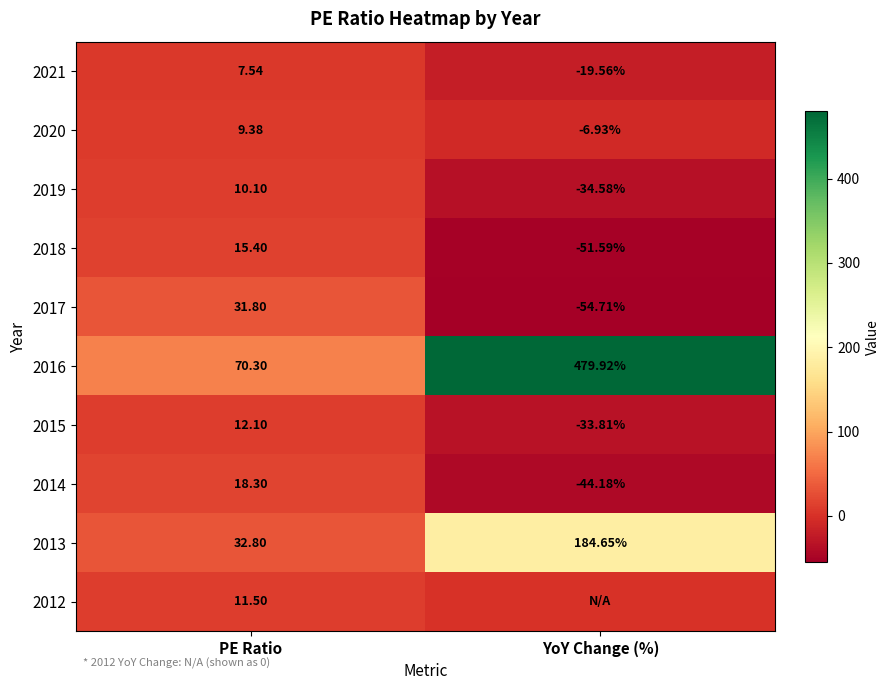

The value of 2019 at YoY Change (%) is -34.6. True or false?

True